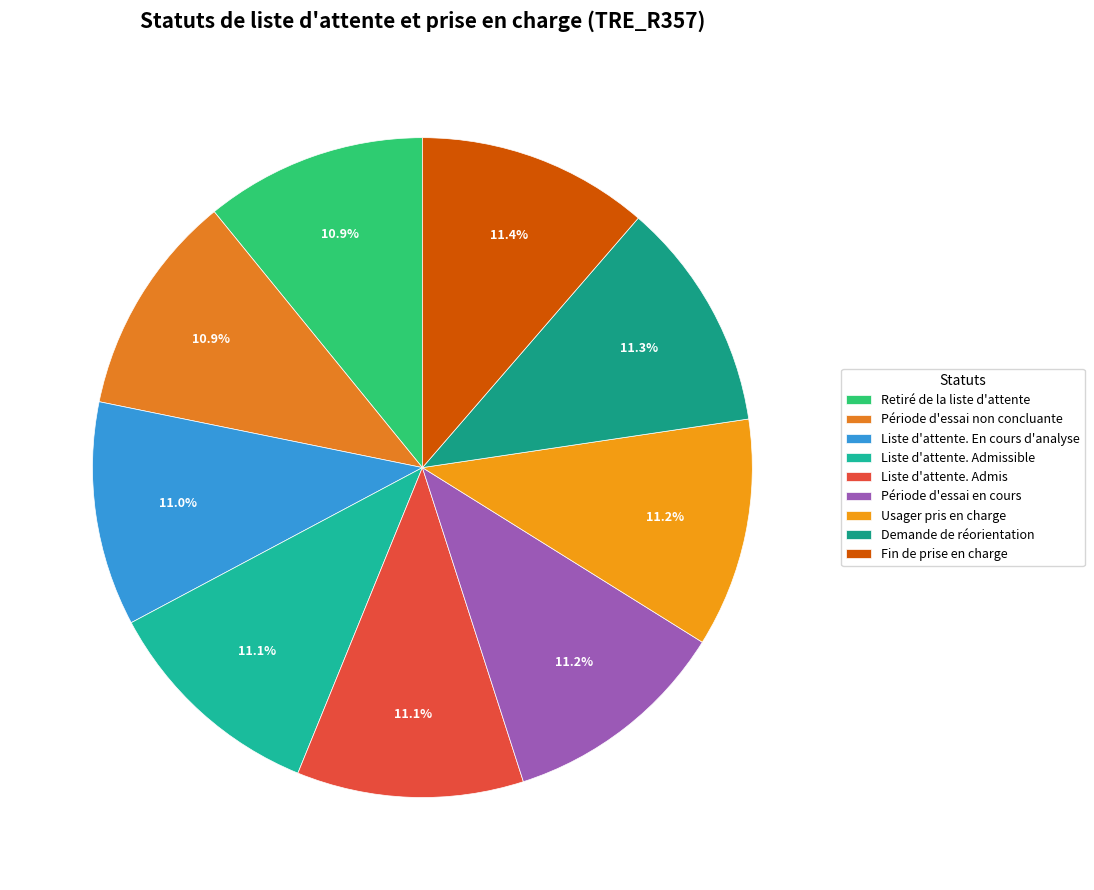

To the nearest percent, what is the combined percentage of Période d'essai non concluante and Liste d'attente. Admis?

22%